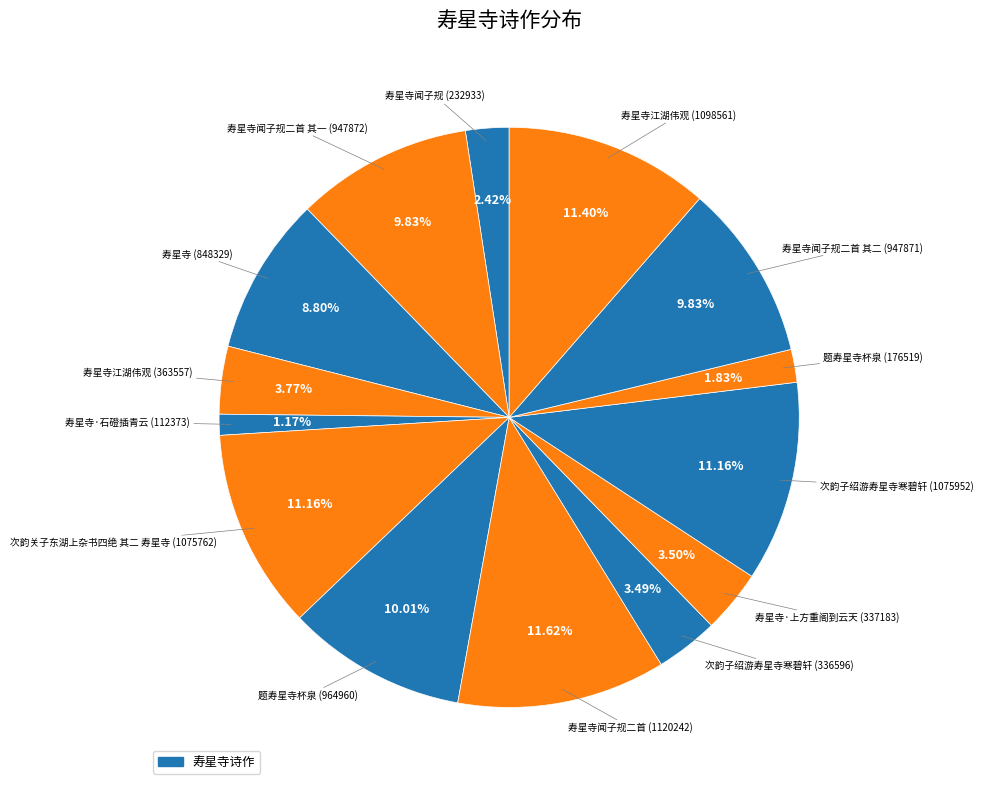

How many slices are in this pie chart?

14